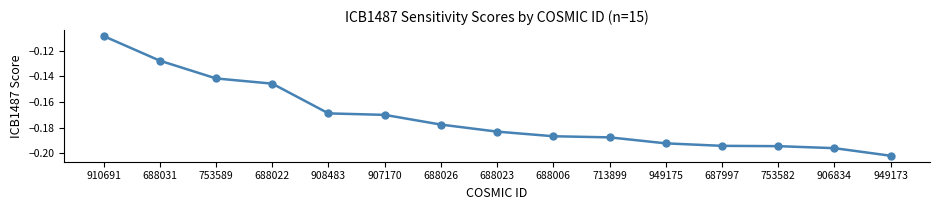

What is the label of the 5th point from the left?

908483